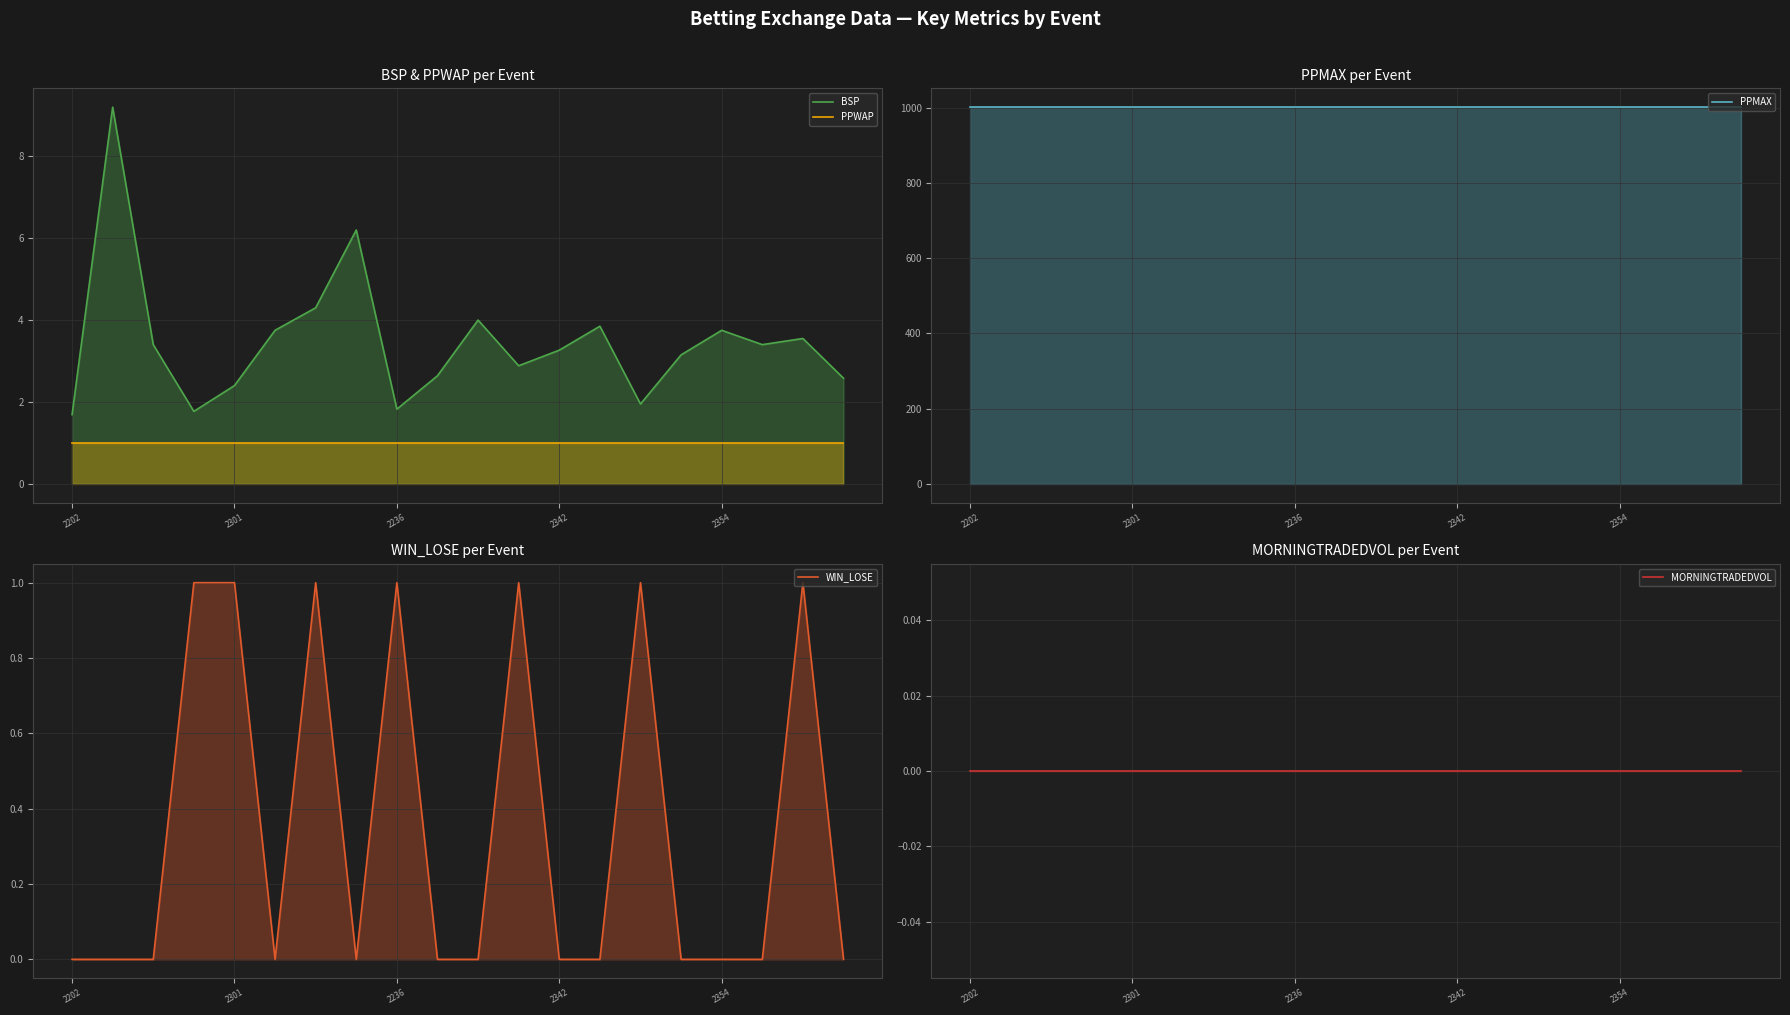

The value of WIN_LOSE at 19 is 0.5. True or false?

False